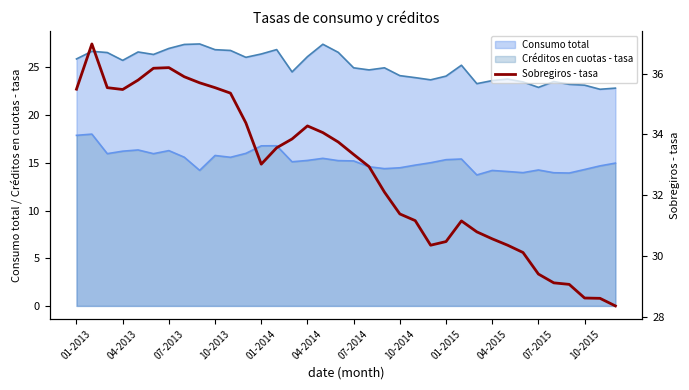

Reading left to right, list all the values displayed in this chart.

35.5	37.0	35.5	35.5	35.8	36.2	36.2	35.9	35.7	35.5	35.4	34.4	33.0	33.6	33.9	34.3	34.1	33.8	33.3	32.9	32.1	31.4	31.2	30.4	30.5	31.1	30.8	30.6	30.4	30.1	29.4	29.1	29.1	28.6	28.6	28.4